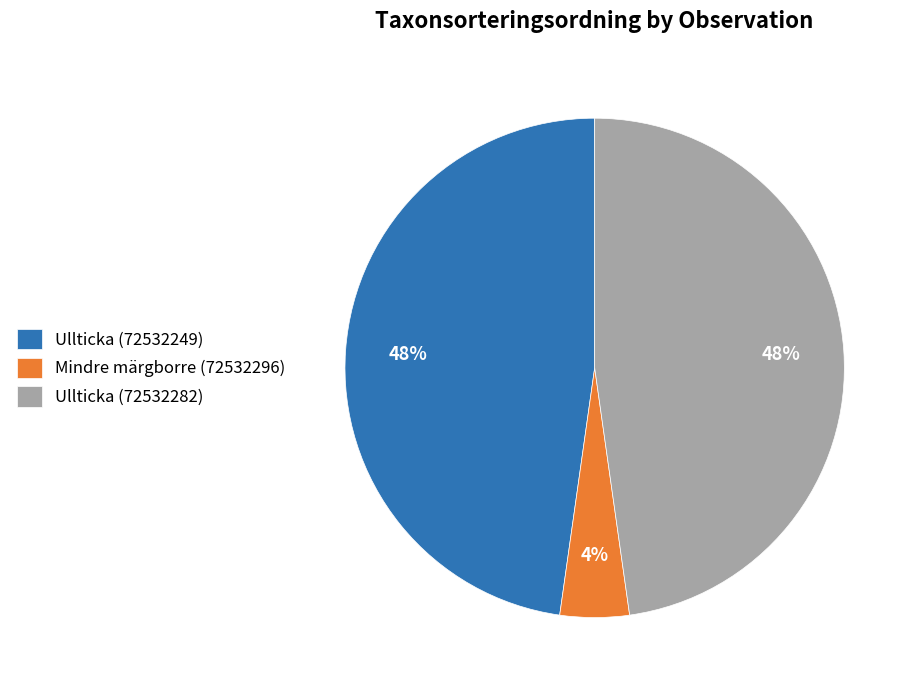

What percentage is the Ullticka (72532249) slice, to the nearest percent?

48%